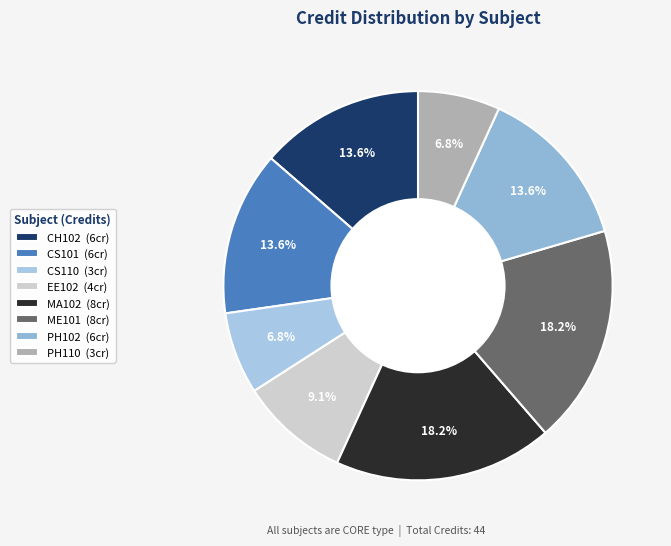

What percentage is the PH110 slice, to the nearest percent?

7%